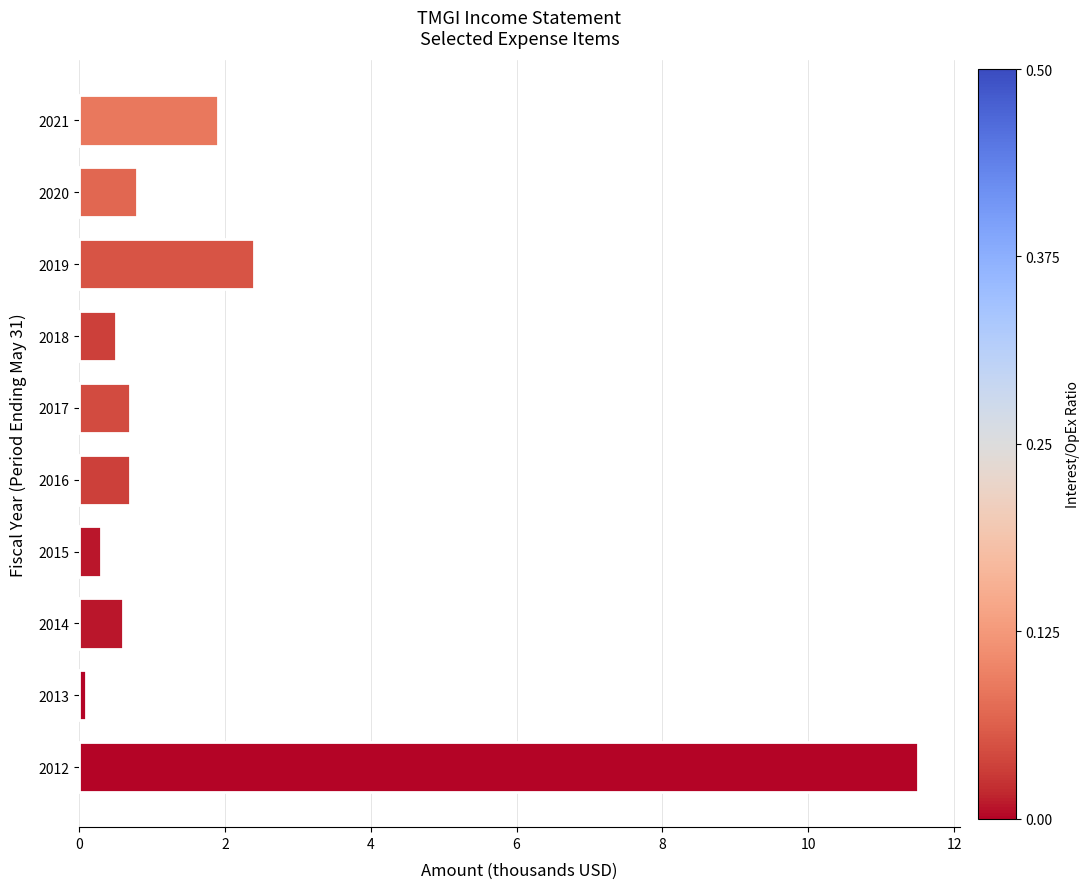

What is the sum of all values?

19.5